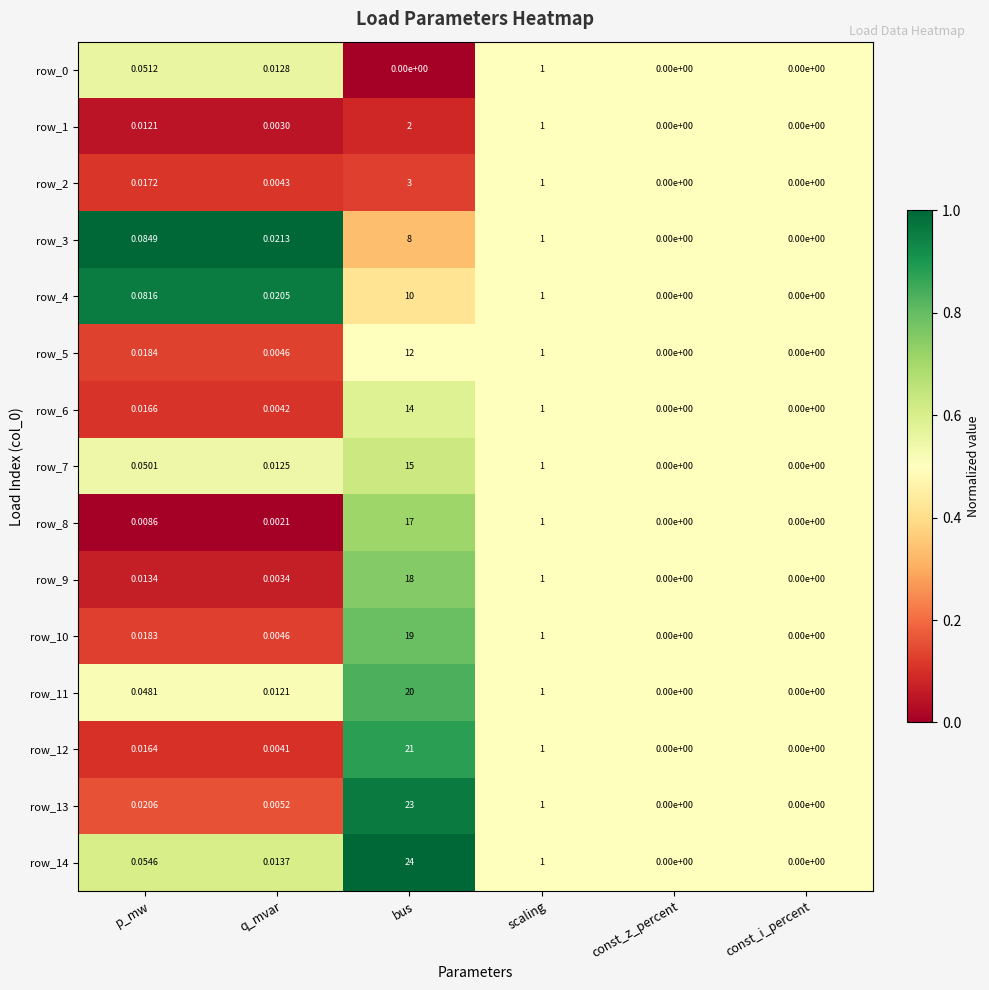

Which label corresponds to the largest value in the chart?

bus